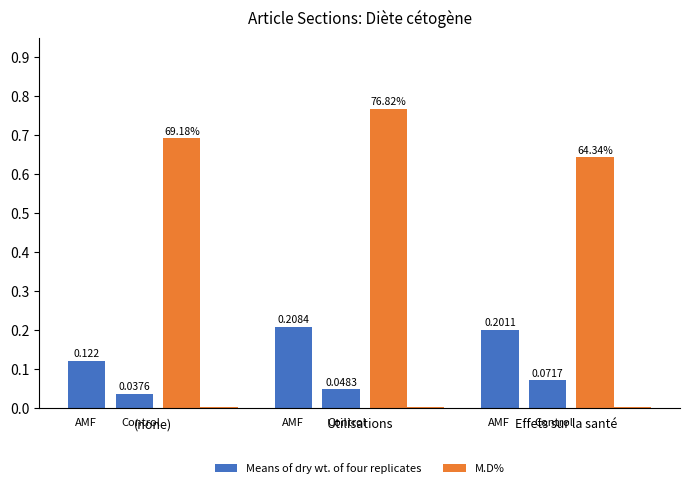

Count the M.D% values in the range 0 to 1.

3